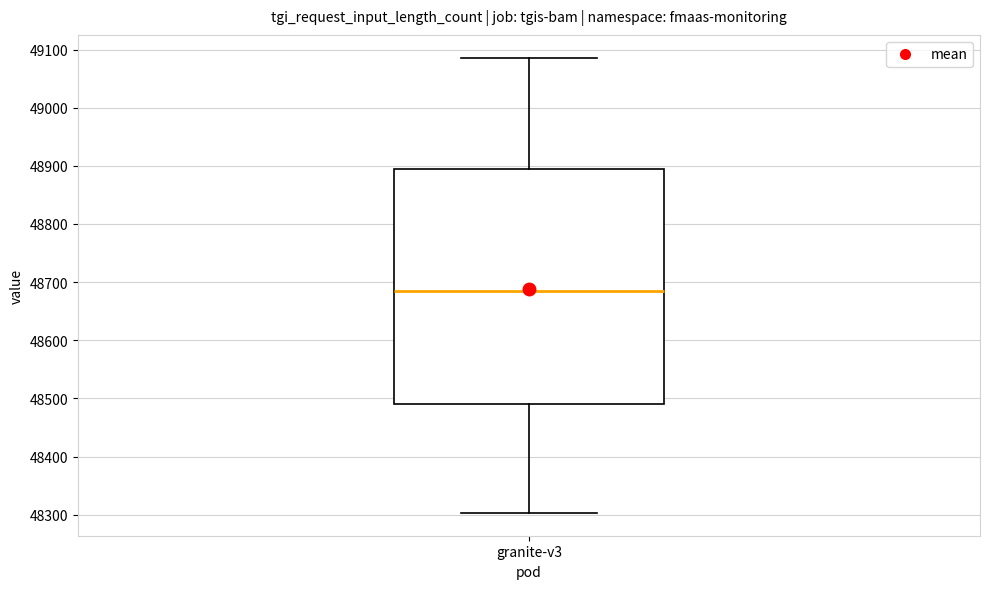

Where does the median line of the box for granite-v3 sit on the y-axis? The values are not printed on the chart, so give them approximately, as read against the axis.

48680